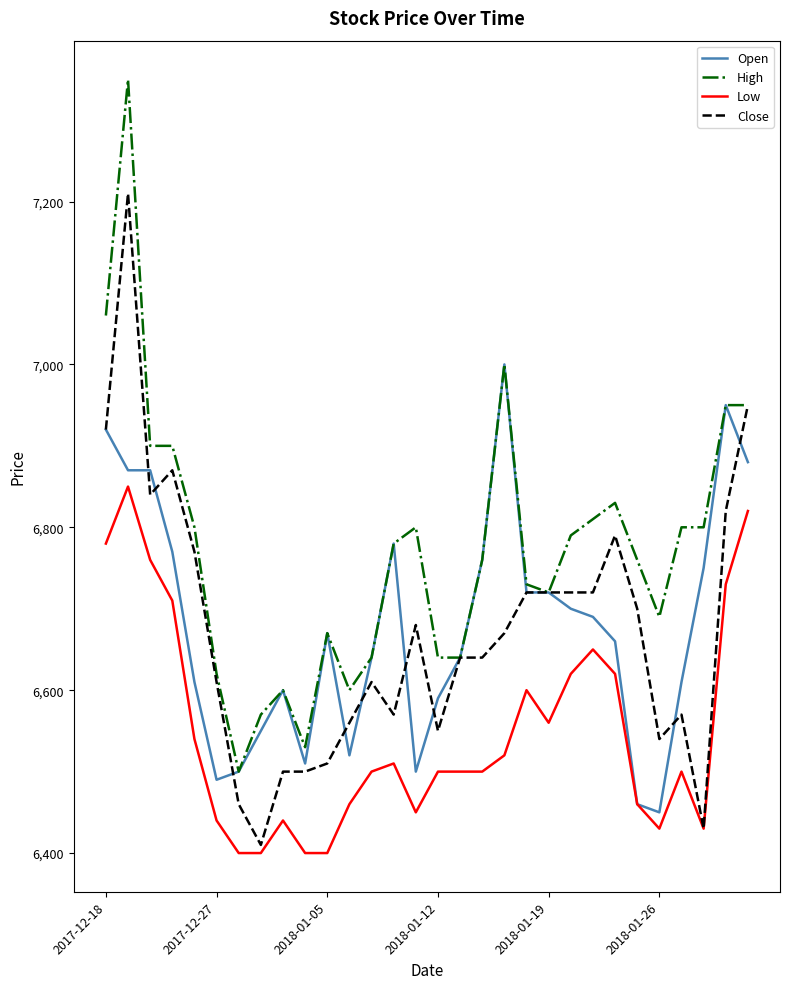

Is this an area chart (filled region under the line)?

No